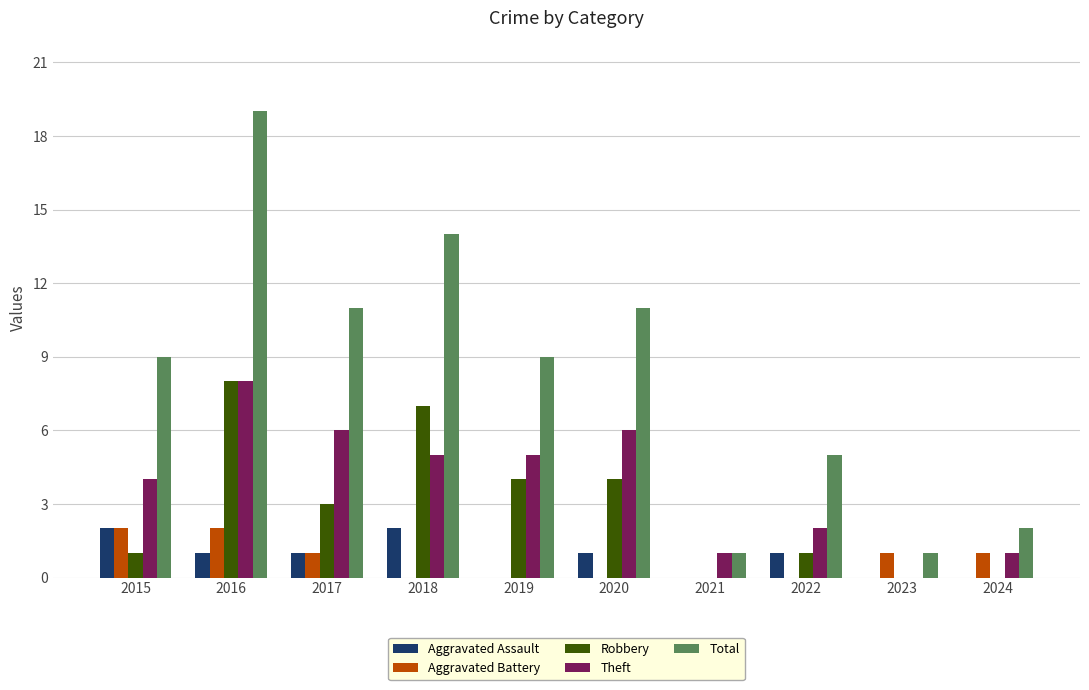

Are the bars grouped side by side (vs. stacked)?

Yes